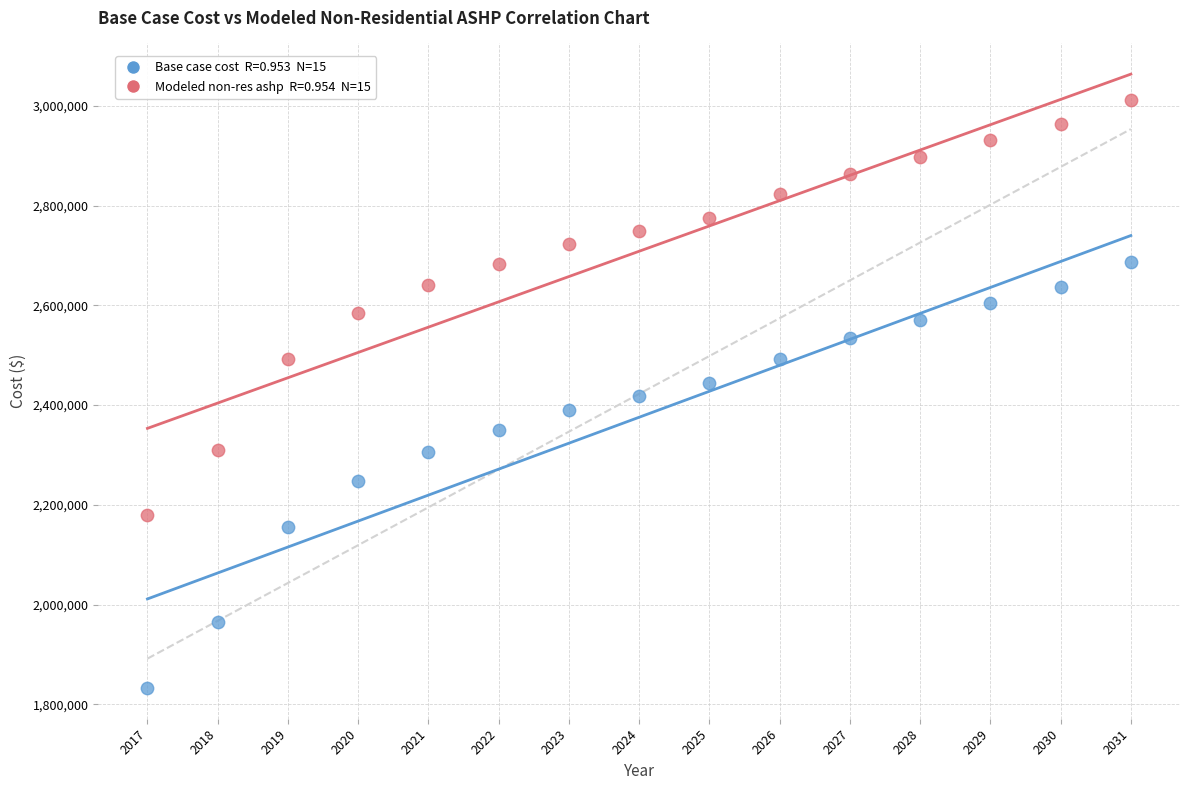

Across all data points, what is the range of Y values (max minus min)?

1179673.3